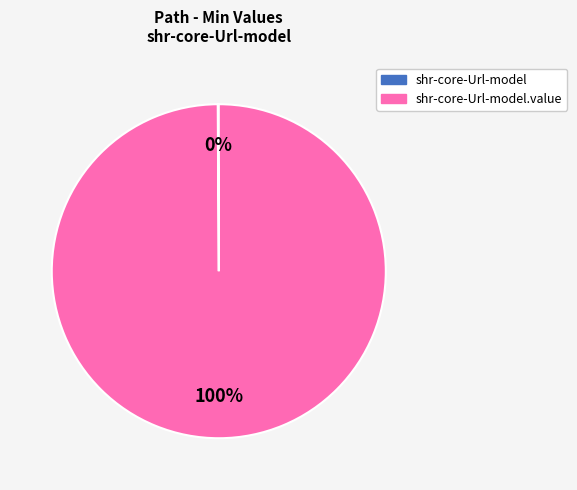

To the nearest percent, what is the average slice percentage?

50%